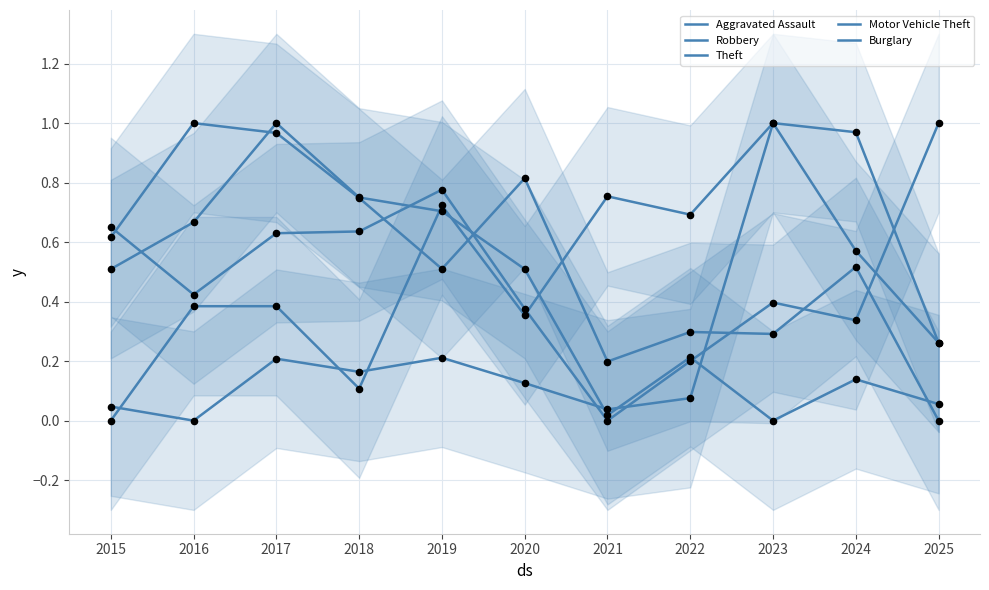

What is the total value across all series at 2018?

2.4